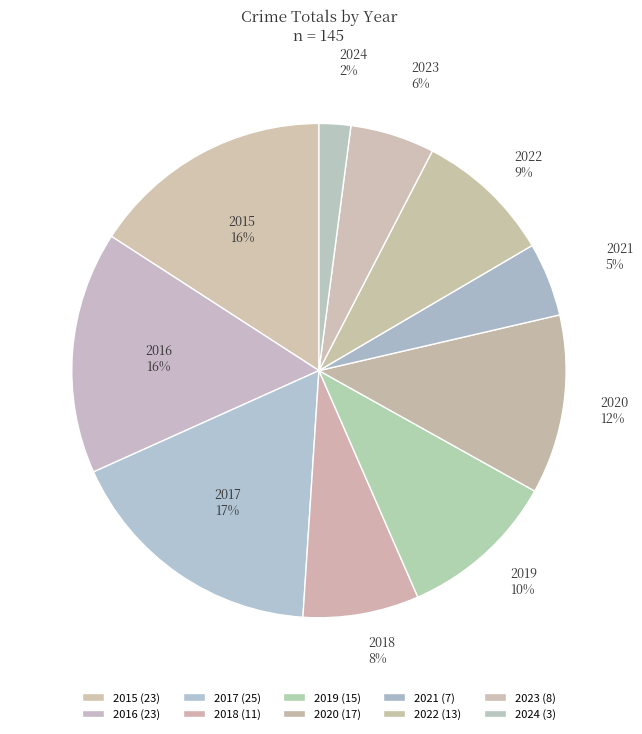

What percentage is the 2016 slice, to the nearest percent?

16%